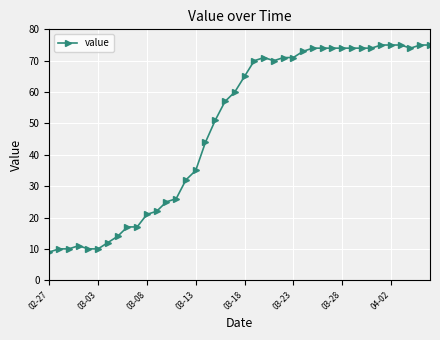

What is the difference between the maximum and minimum values?

66